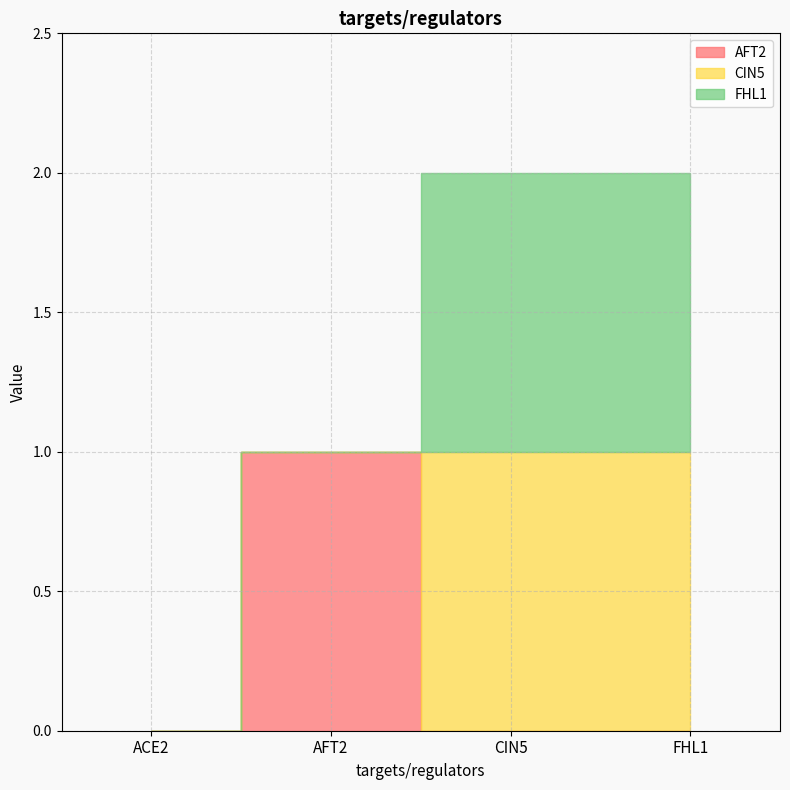

At which category is the sum across all series the highest?

CIN5